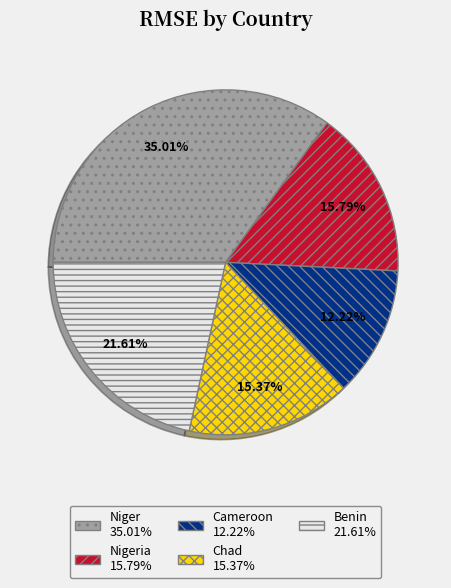

Is there a majority slice in this chart?

No